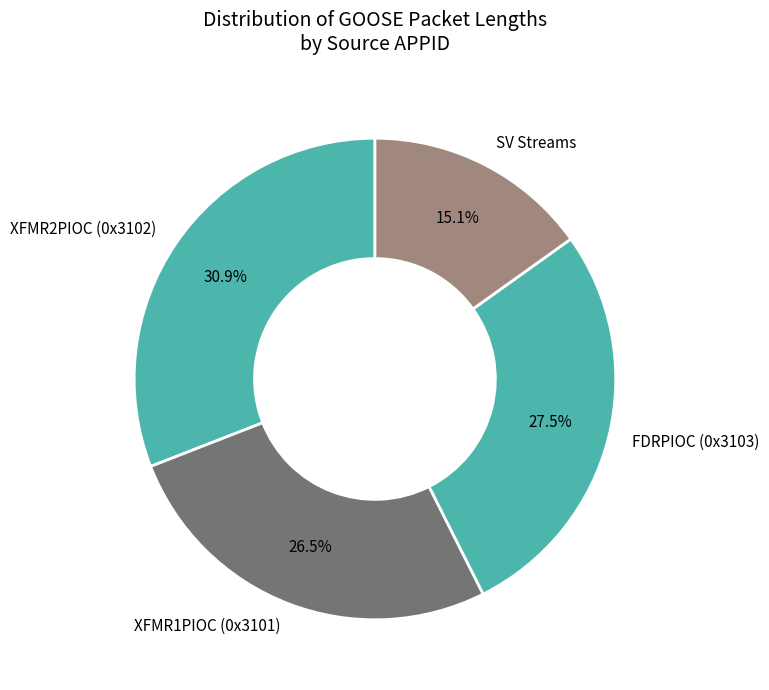

How many segments does this pie chart have?

4